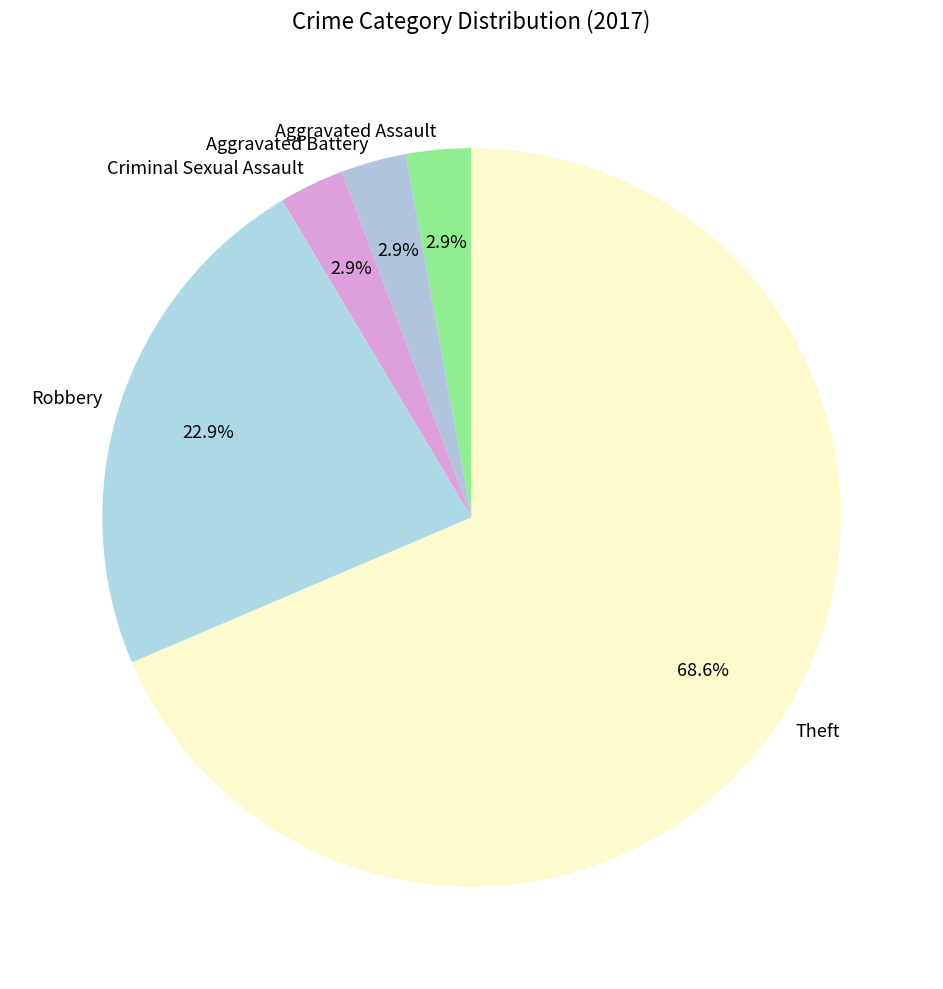

Is there a majority slice in this chart?

Yes